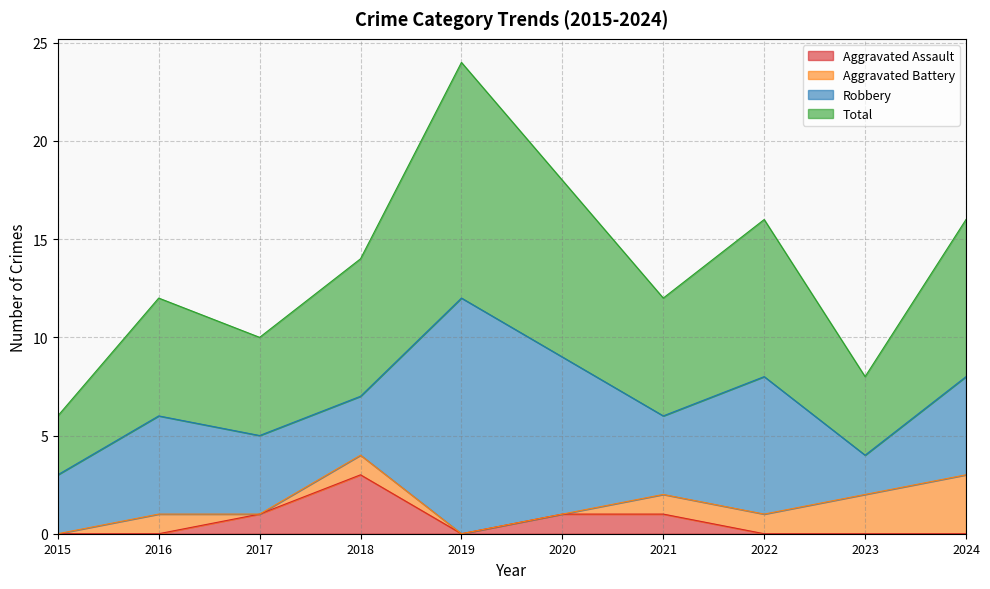

What is the value of the Total point at the 4th from the left?

7